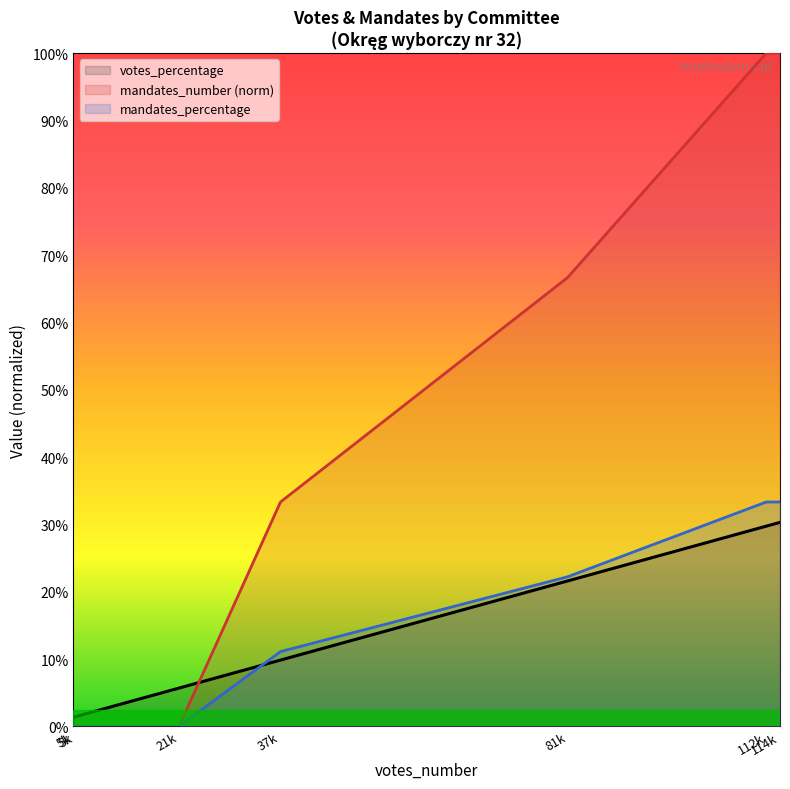

Does the chart display data point markers on the line(s)?

No